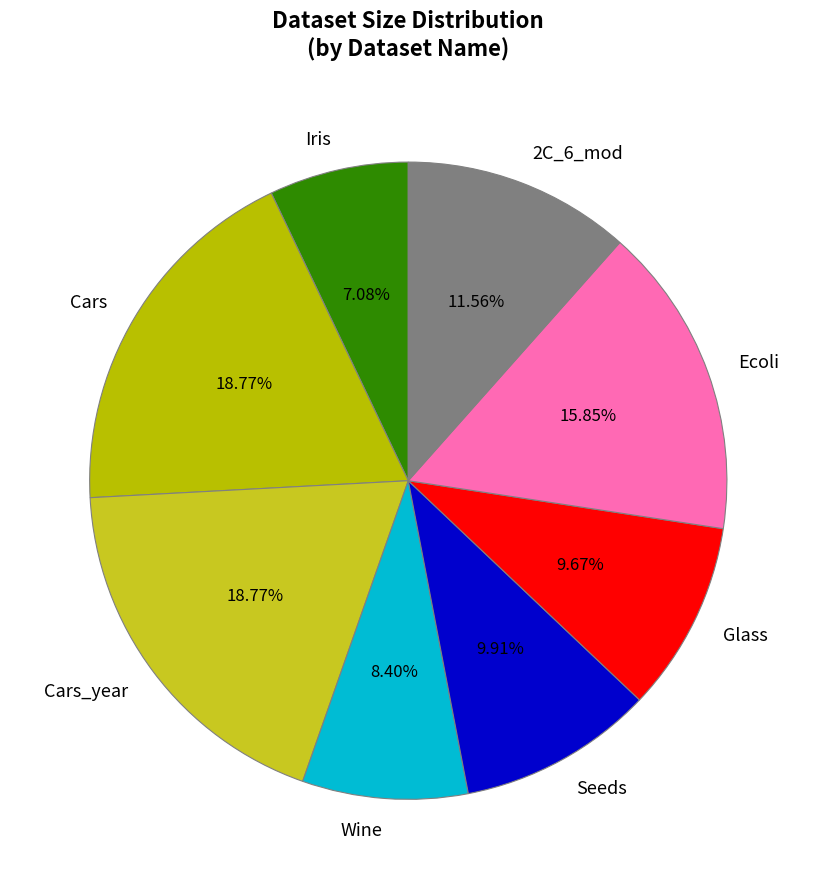

Is Glass the majority of the pie?

No